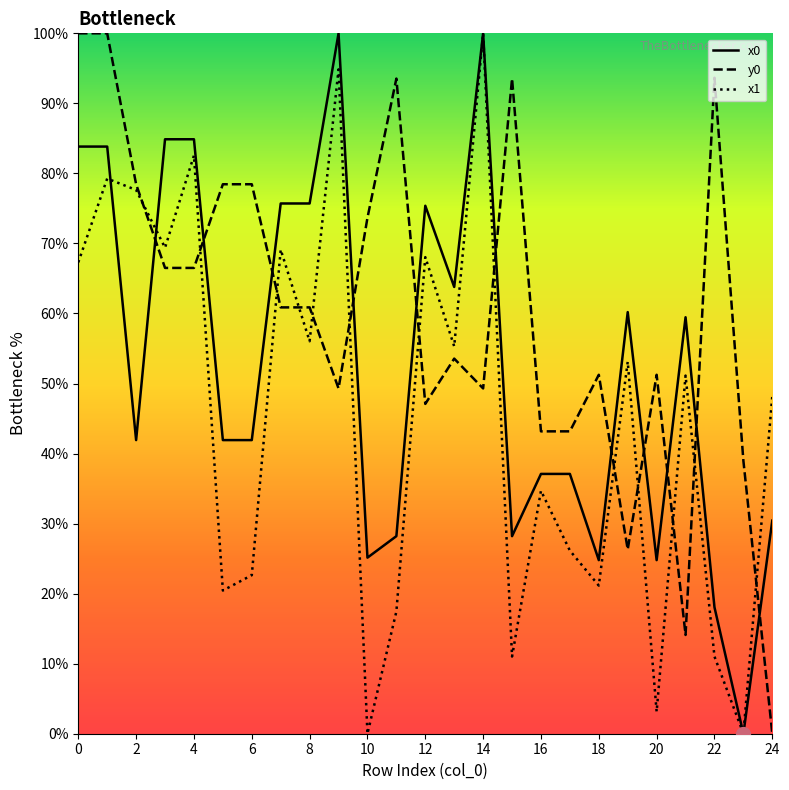

True or false: y0 has a value of 0.0 at 24.

True